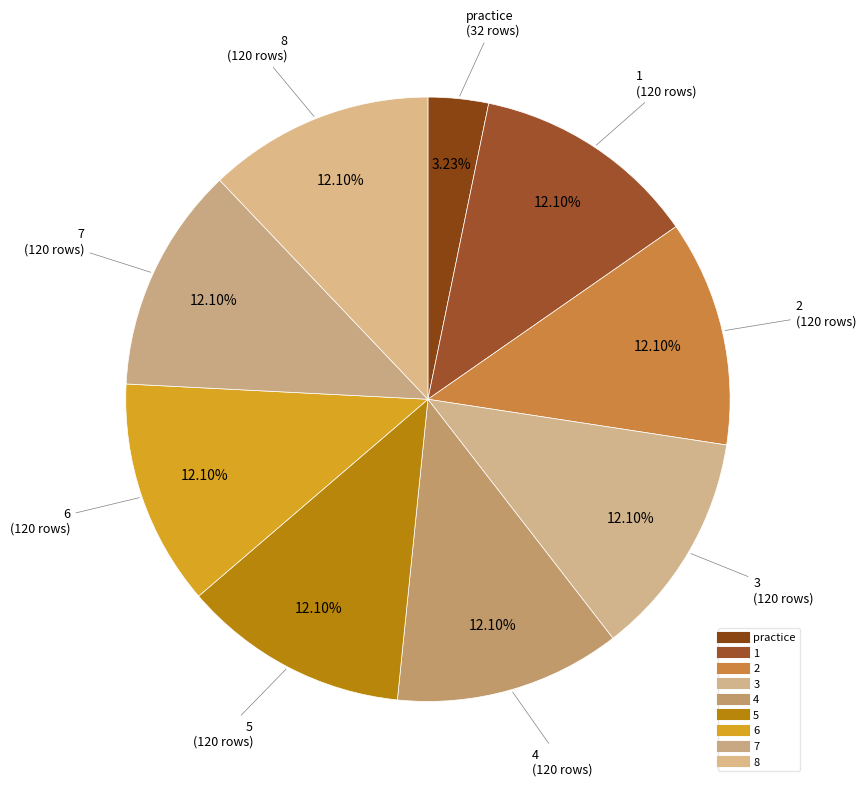

To the nearest percent, what is the average slice percentage?

11%